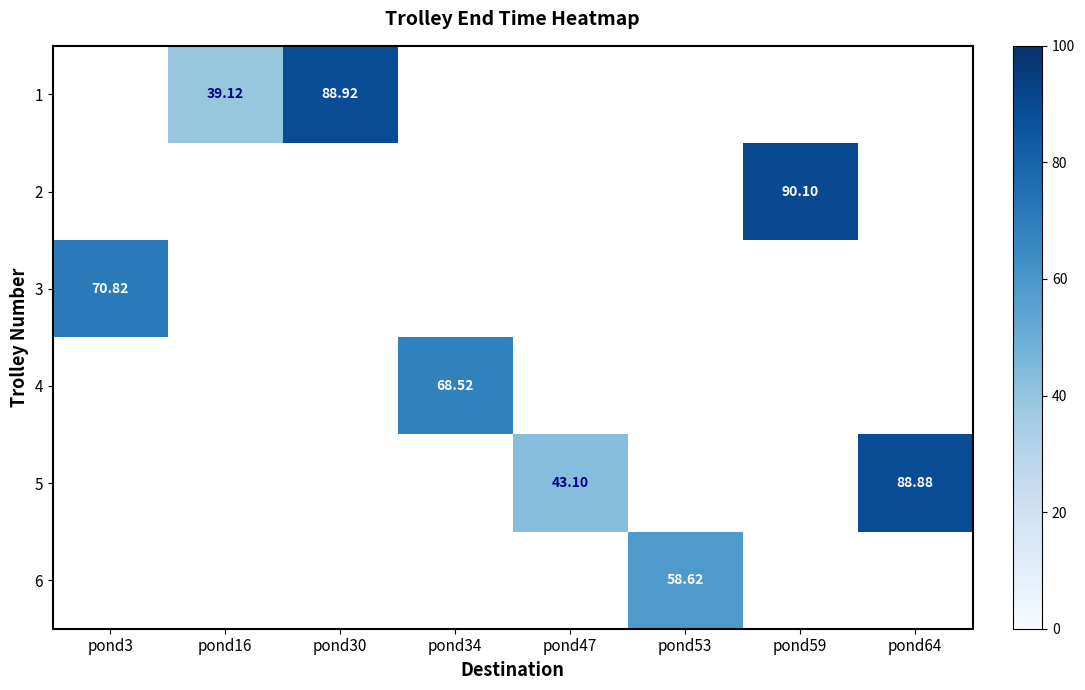

How many positive values does the 5 series have?

2